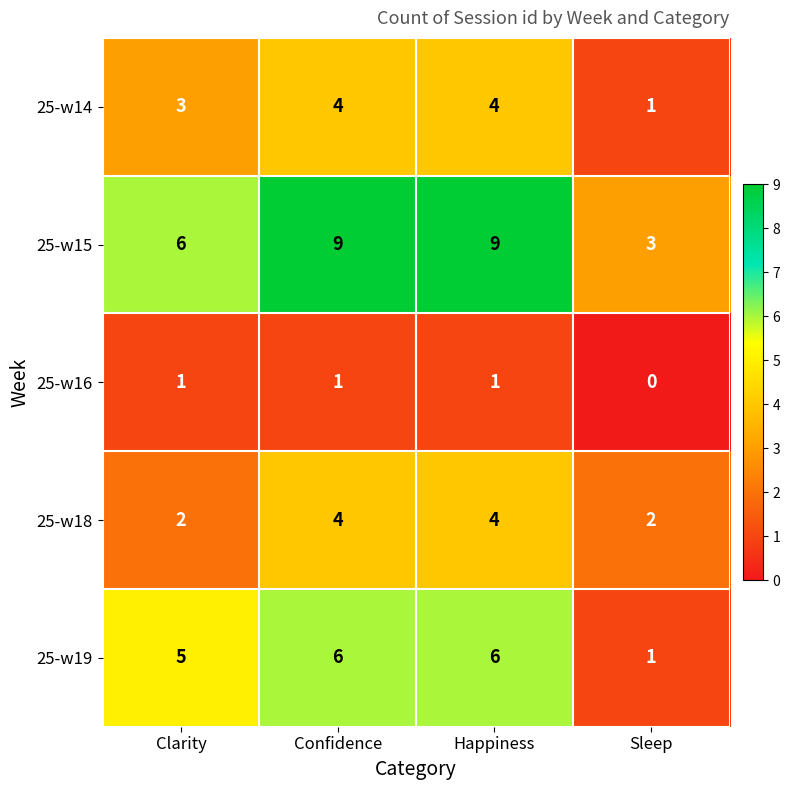

What is the difference between the maximum and minimum values in the 25-w15 series?

6